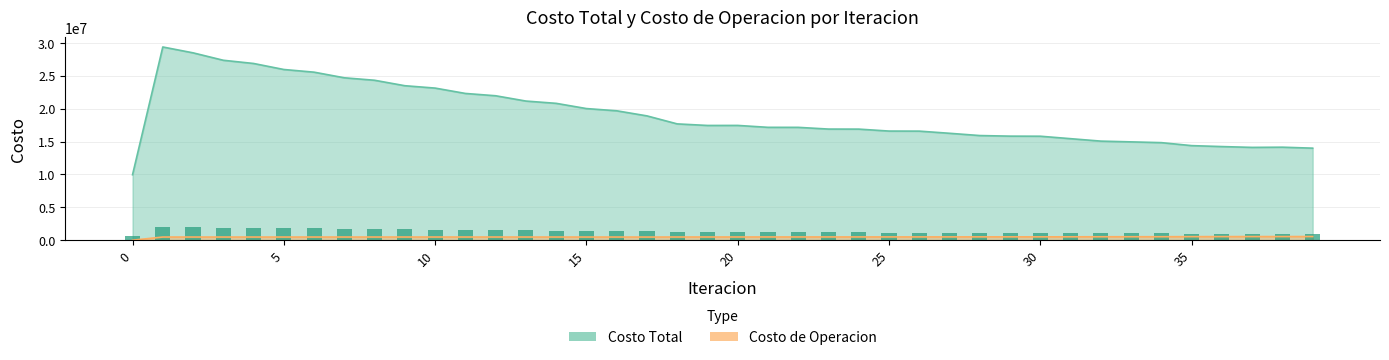

What value does the Costo Total series have at 29?

15833559.7